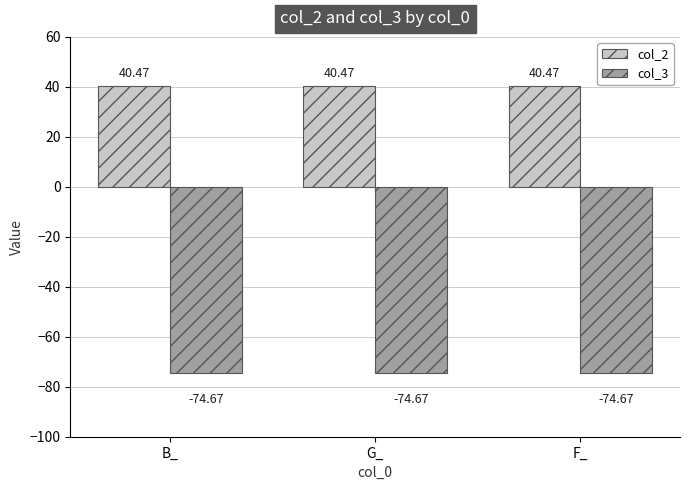

What is the sum of all col_3 values?

-224.0